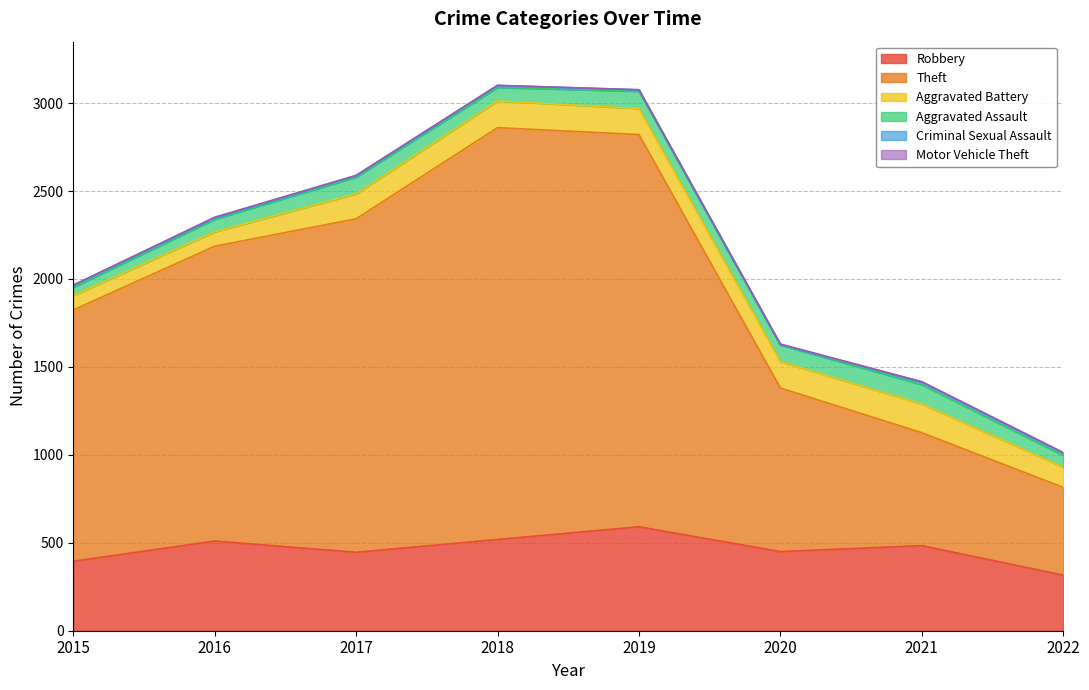

List the series in order of their peak value, highest first.

Theft, Robbery, Aggravated Battery, Aggravated Assault, Criminal Sexual Assault, Motor Vehicle Theft